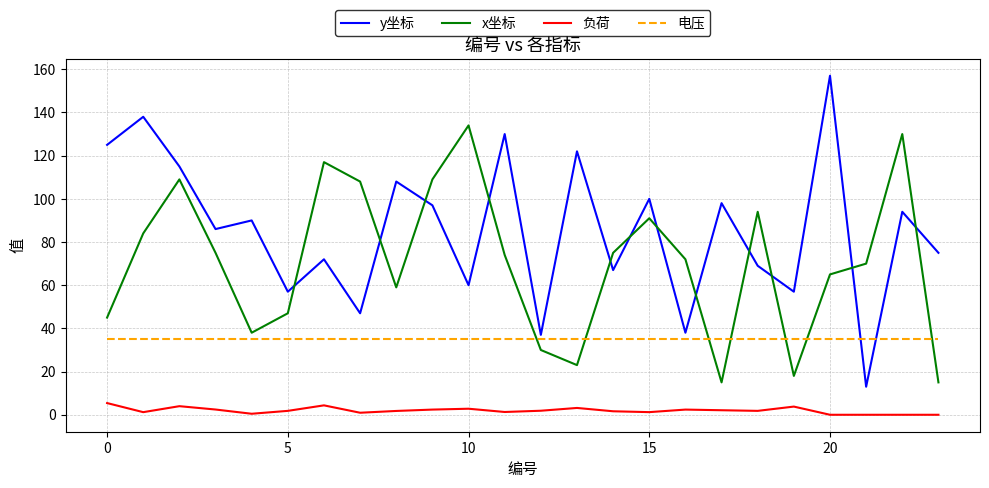

What is the greatest value displayed?

157.0